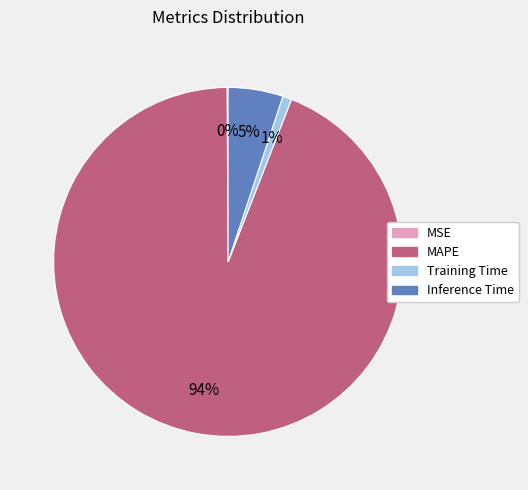

To the nearest percent, what portion does Training Time represent?

1%